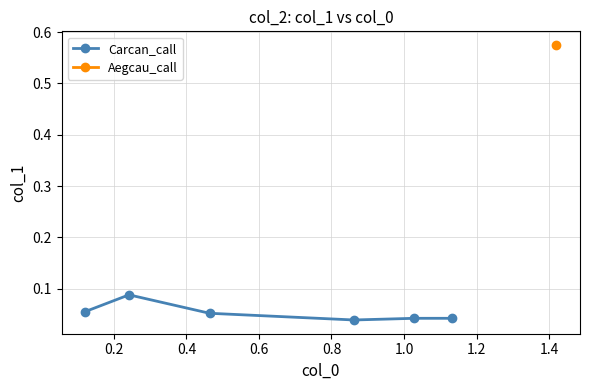

What is the sum of all values?

0.3